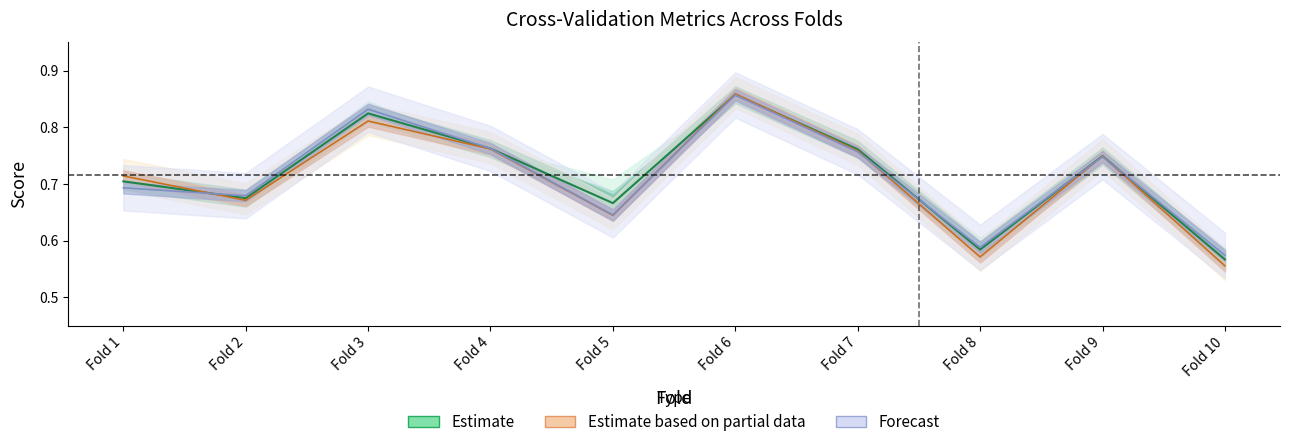

Does the chart display data point markers on the line(s)?

No